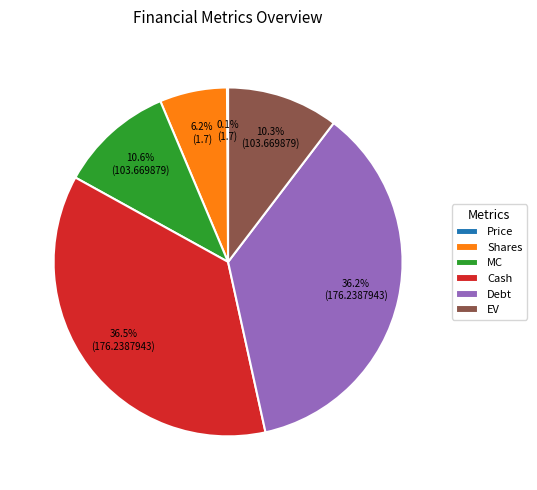

To the nearest percent, what percentage of the pie is EV?

10%